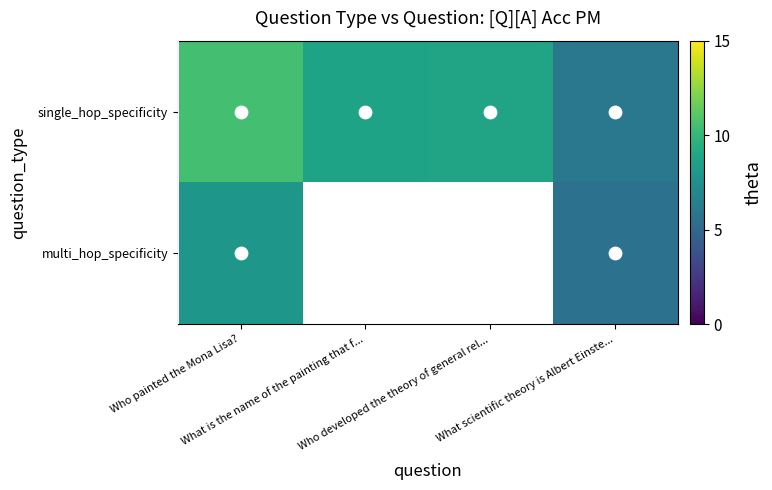

The value of multi_hop_specificity at Who painted the Mona Lisa? is 7.9. True or false?

True